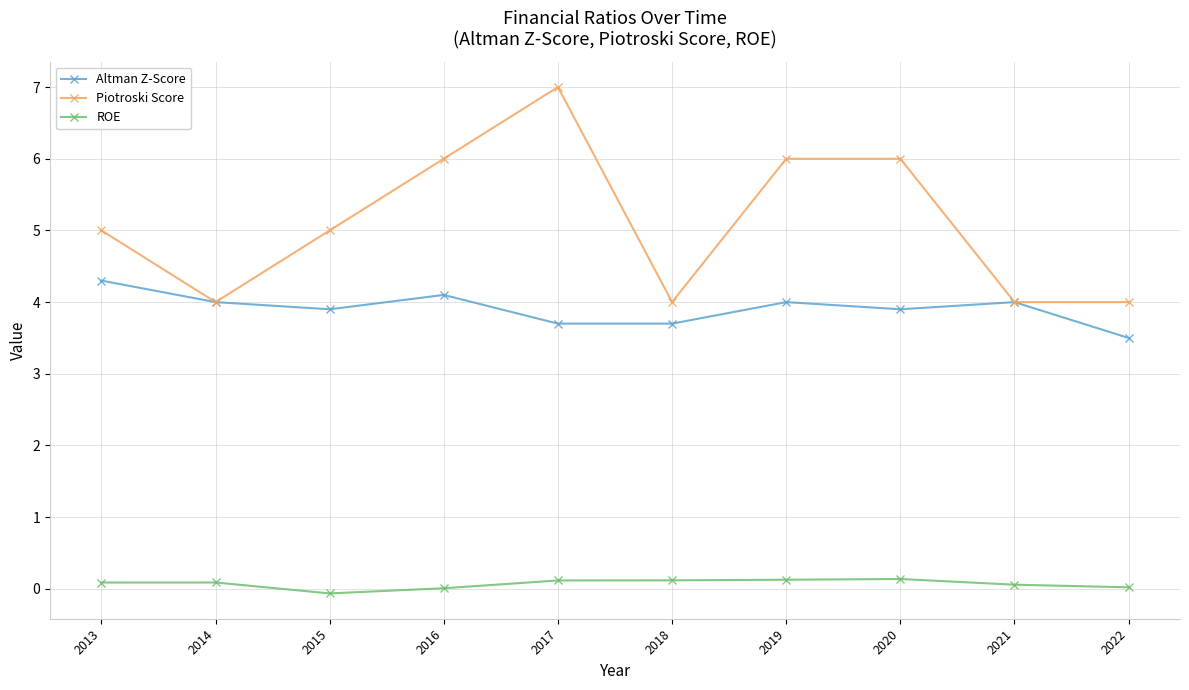

True or false: ROE and Altman Z-Score intersect in this chart.

False